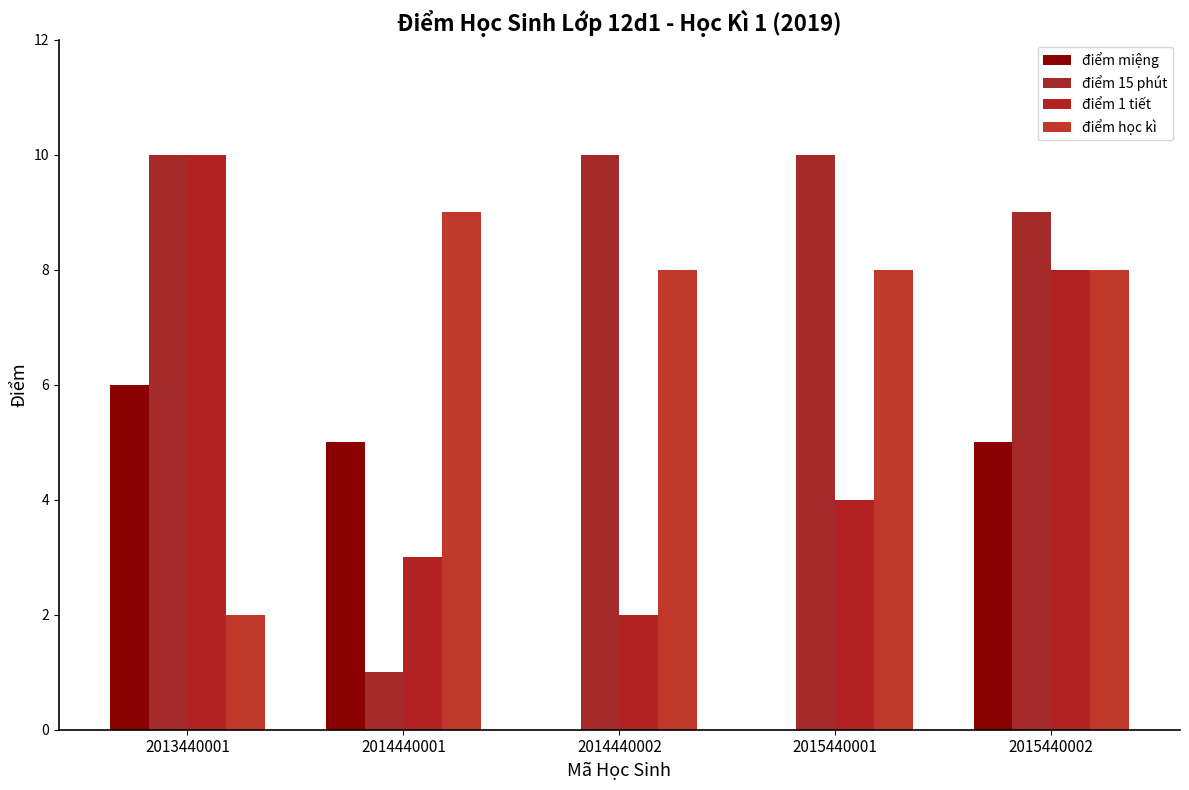

Which series has the largest range (max minus min)?

điểm 15 phút